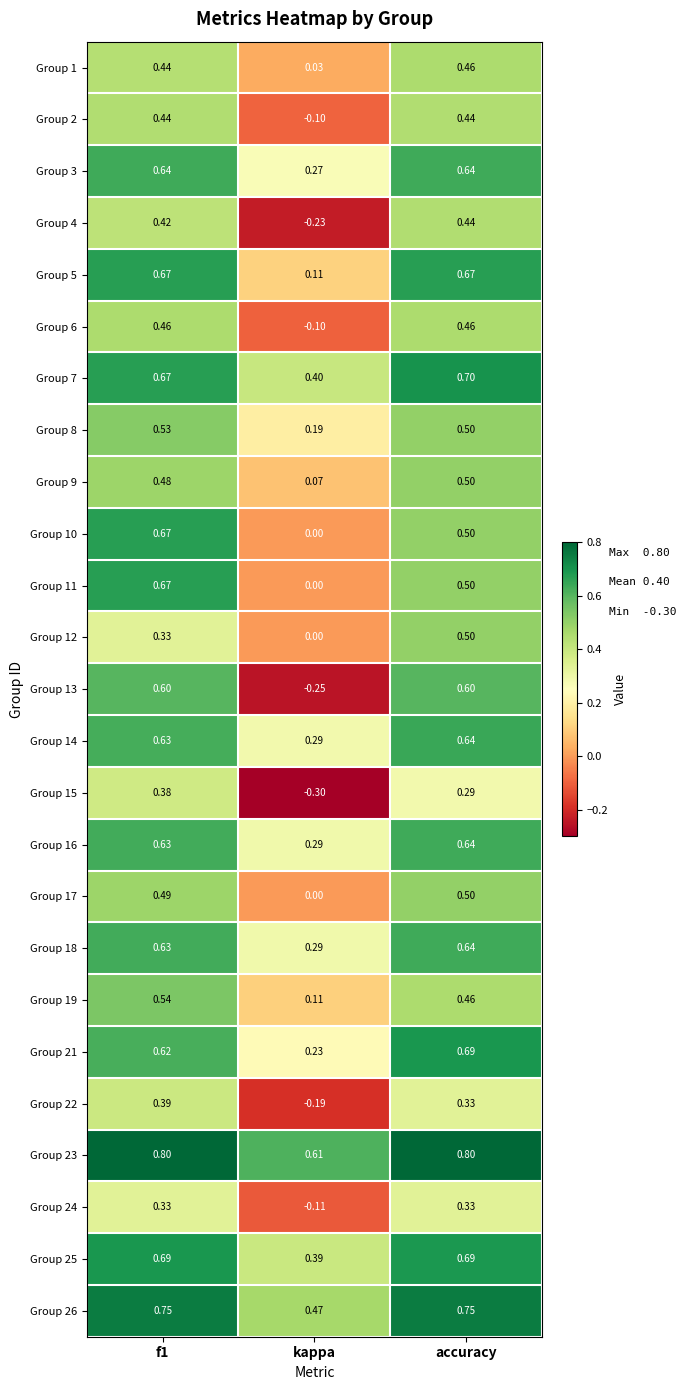

Where is Group 11 nearest to the value 0?

kappa